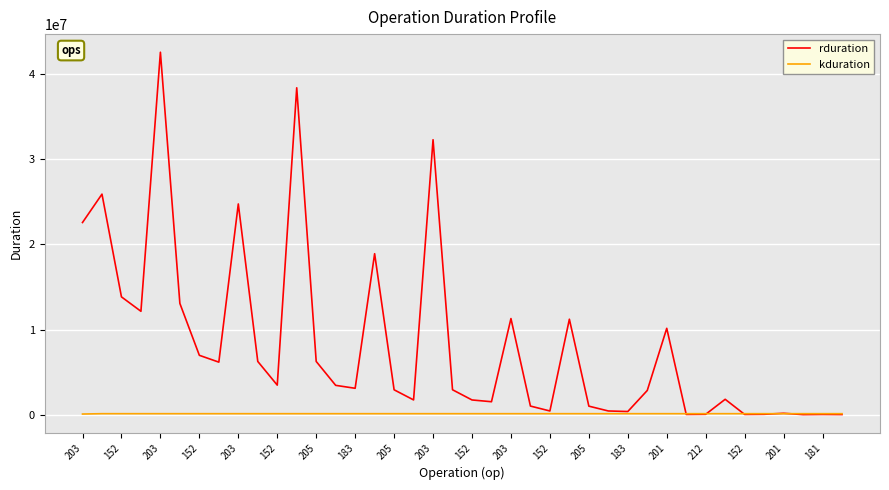

What is the greatest value displayed?

42567048